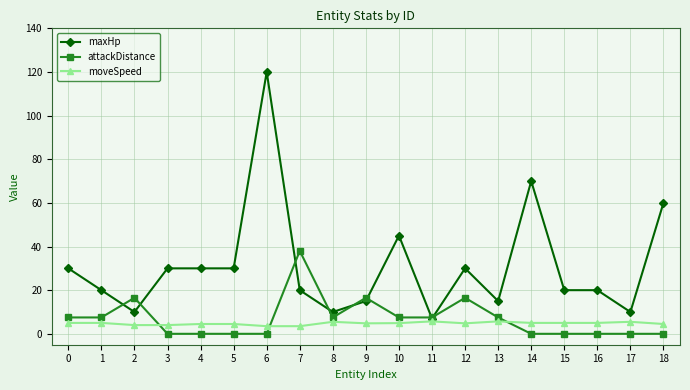

Where is the first local minimum for maxHp?

2